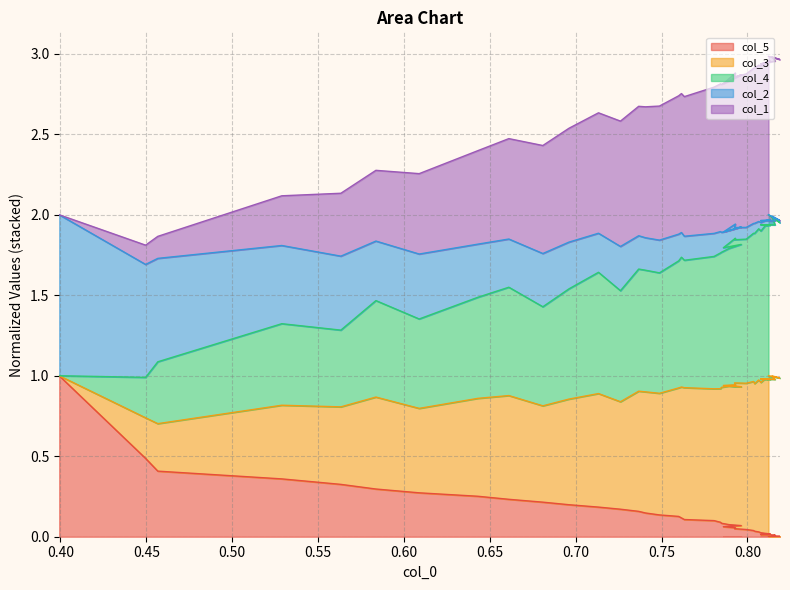

True or false: col_5 and col_3 cross at least once.

False